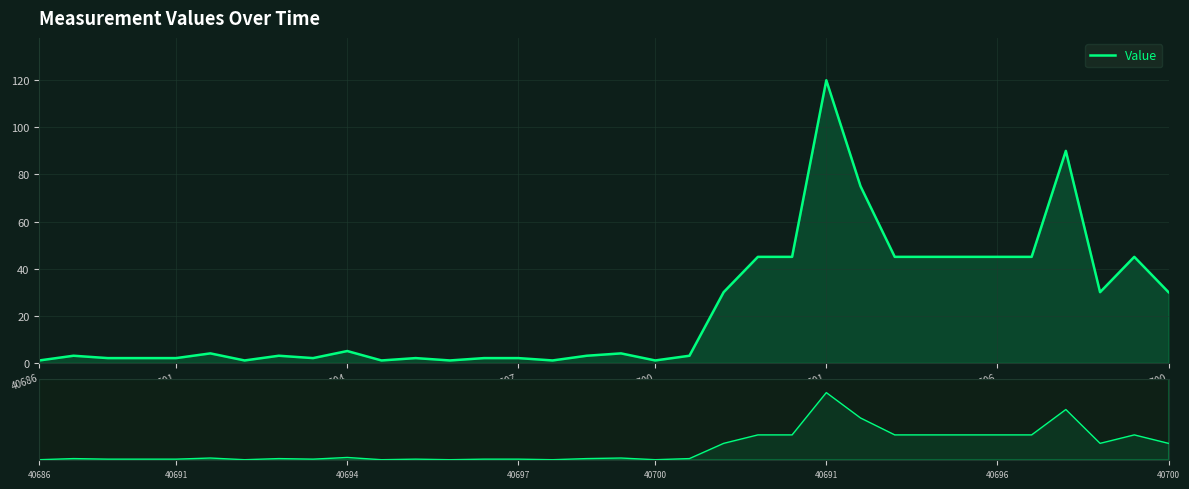

Which series has the largest range (max minus min)?

Value